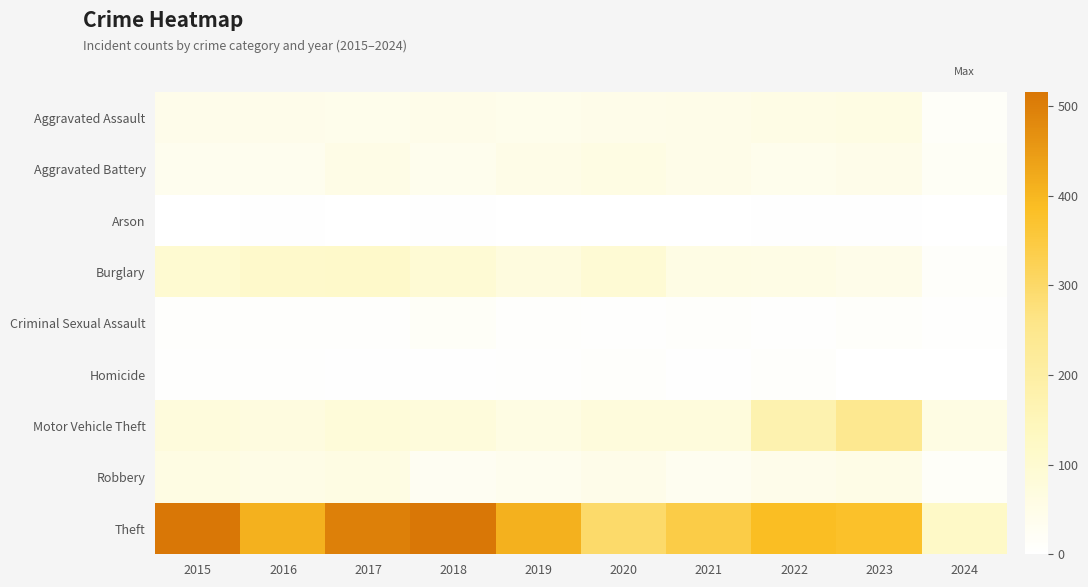

What is the greatest value displayed?

515